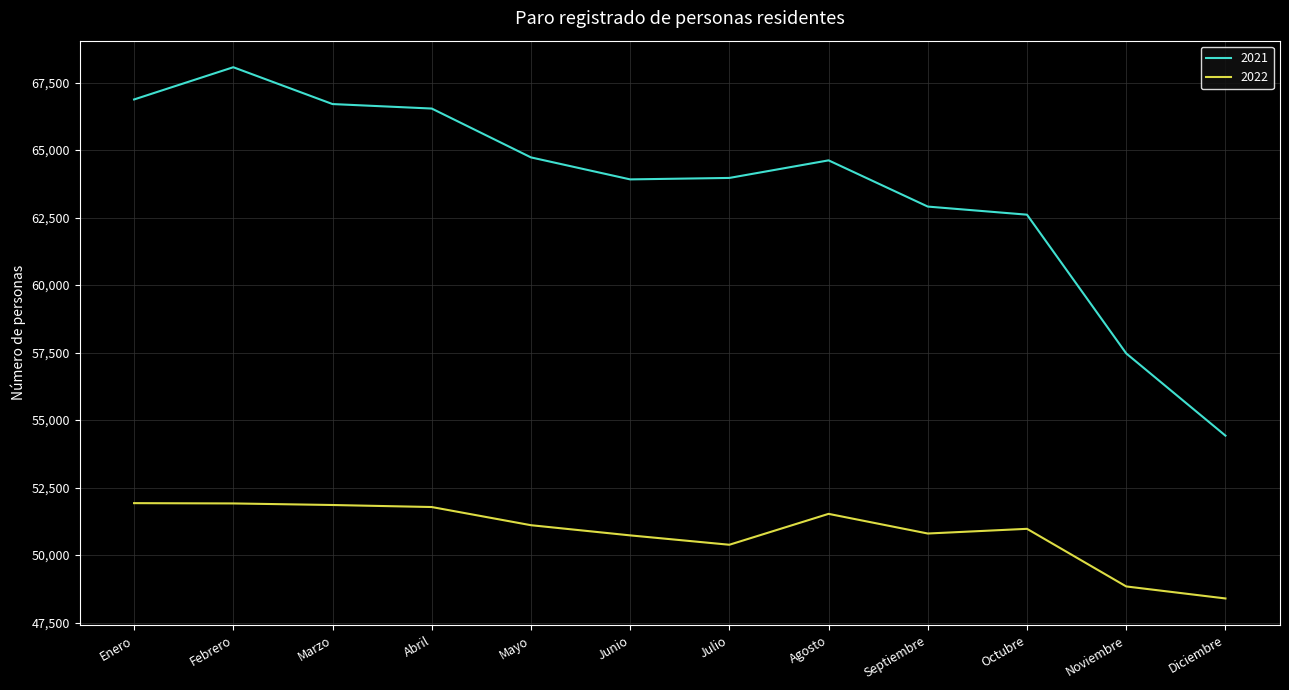

The value of 2021 at Noviembre is 86852. True or false?

False